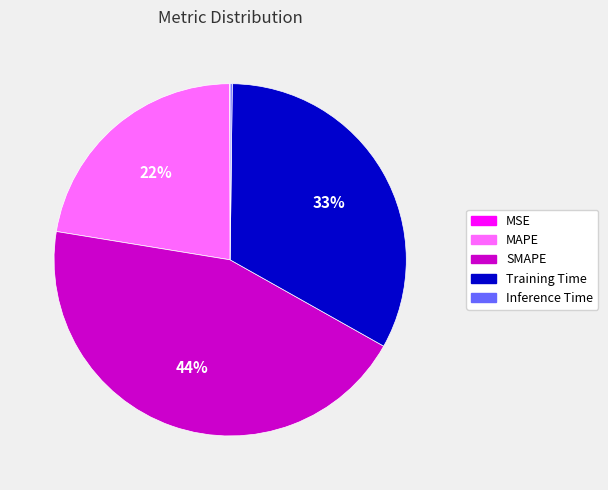

To the nearest percent, what is the average slice percentage?

20%